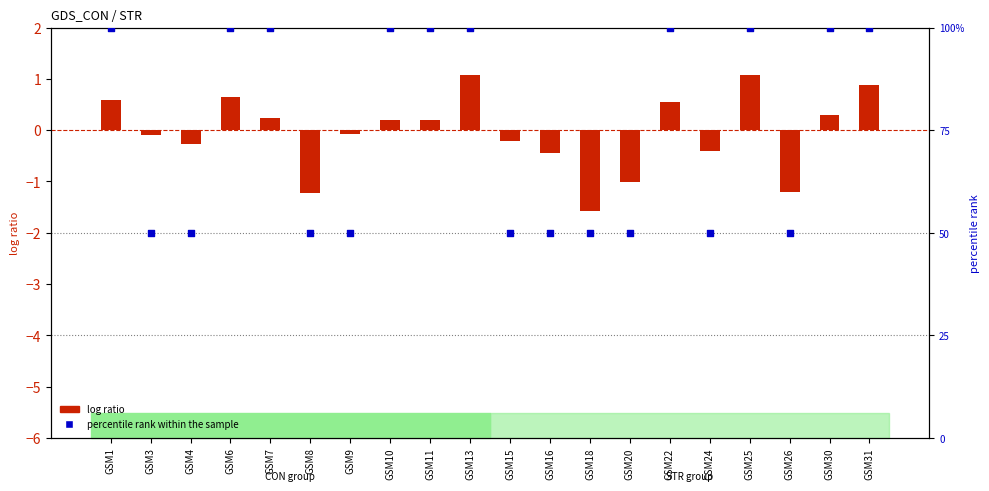

Is the value of log ratio at GSM13 greater than the value of percentile rank within the sample at GSM24?

No